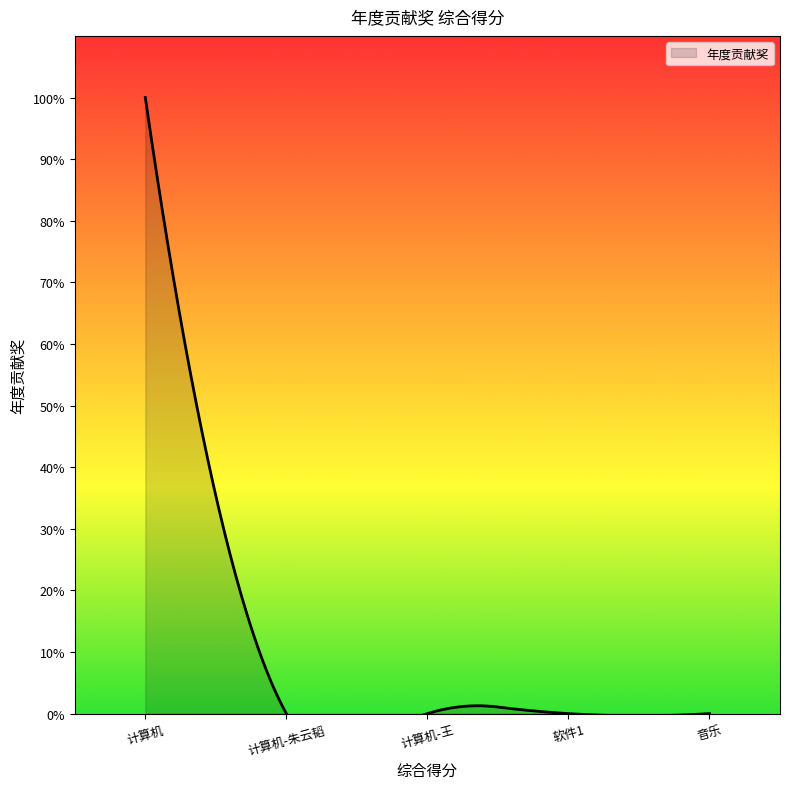

How many positive values are there?

1